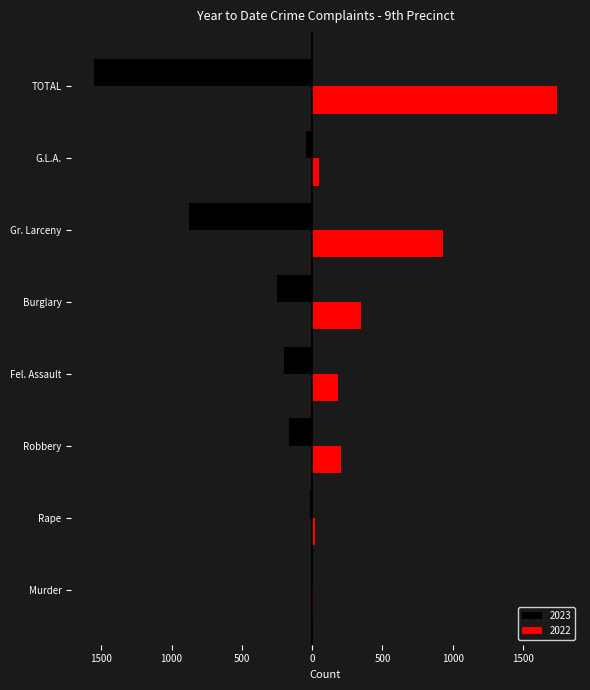

True or false: 2023 has a value of -49 at Robbery.

False